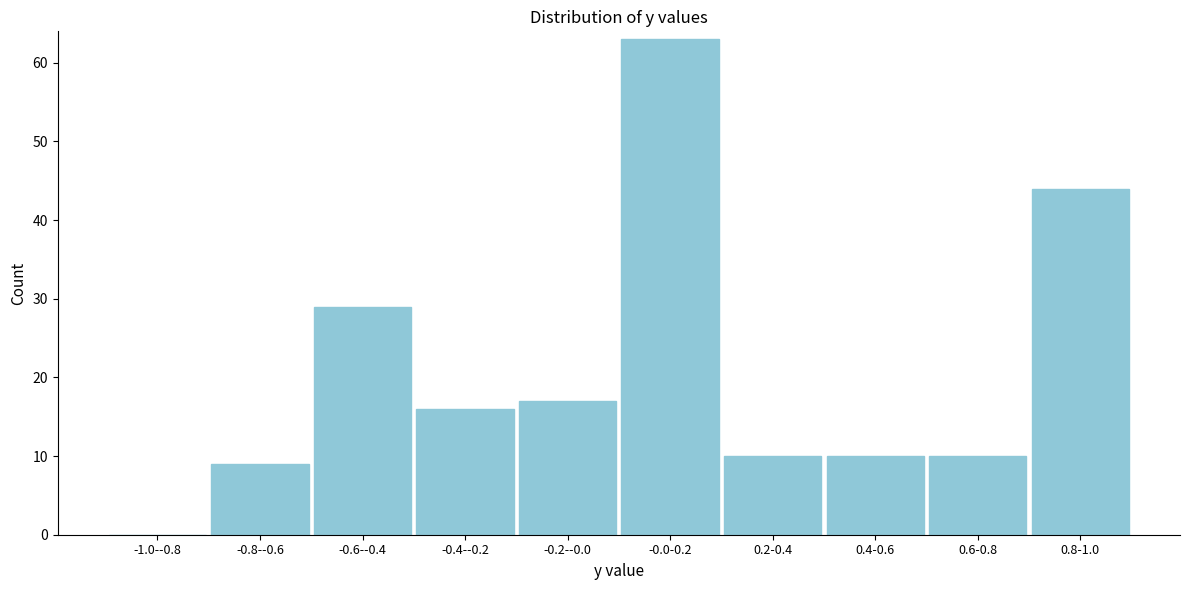

Reading left to right, transcribe all the data shown in this chart.

-1.0--0.8=0	-0.8--0.6=9	-0.6--0.4=29	-0.4--0.2=16	-0.2--0.0=17	-0.0-0.2=63	0.2-0.4=10	0.4-0.6=10	0.6-0.8=10	0.8-1.0=44